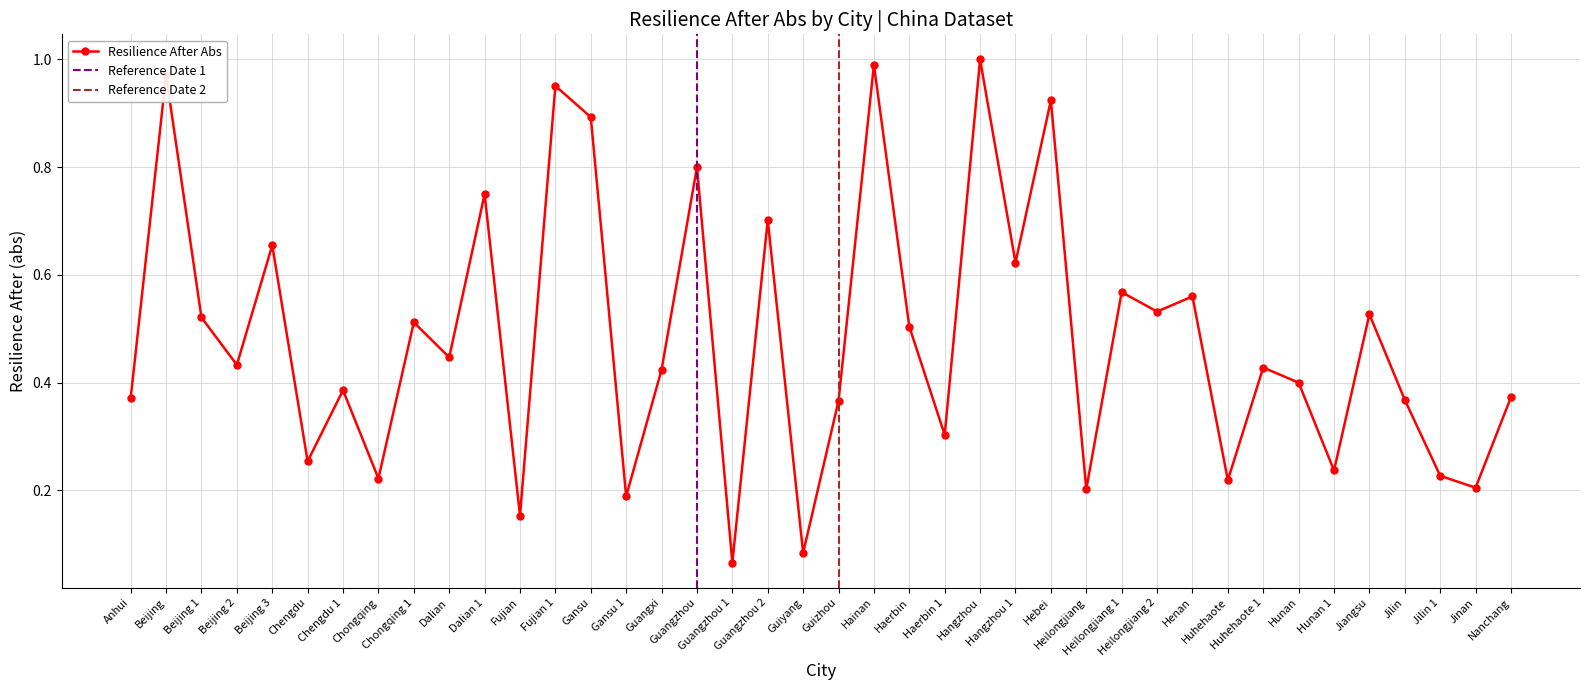

Does the chart display data point markers on the line(s)?

Yes